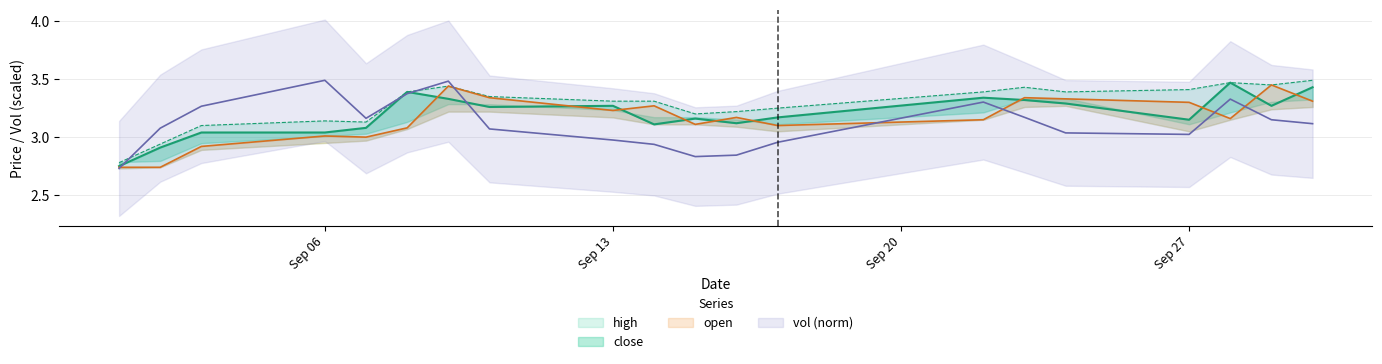

What is the value of the close point at the 16th from the left?

3.3